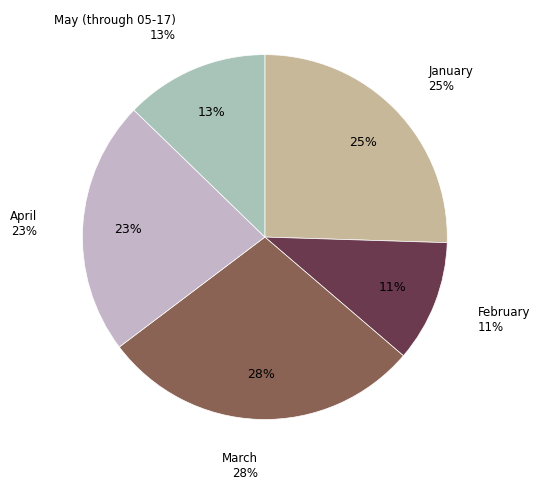

To the nearest percent, what portion does May (through 05-17) represent?

13%